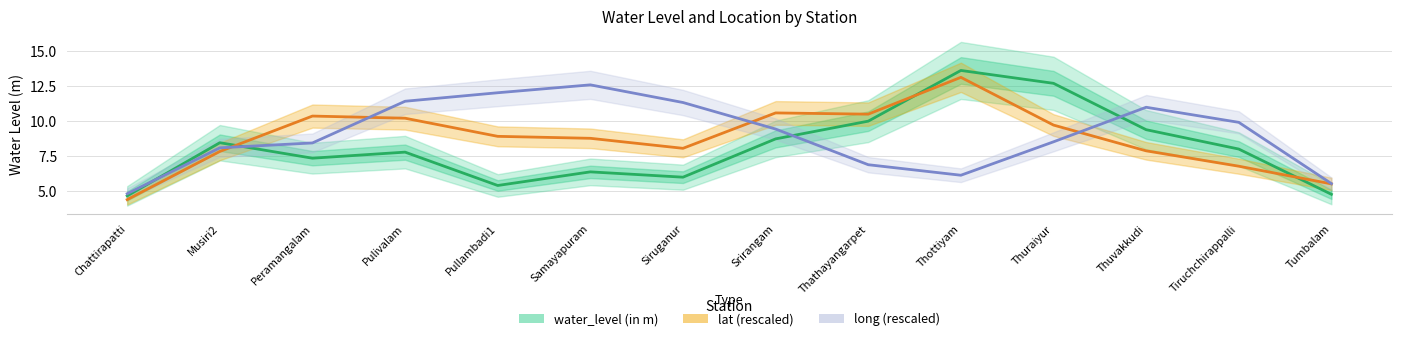

List the series in order of their peak value, lowest first.

long (rescaled), lat (rescaled), water_level (in m)